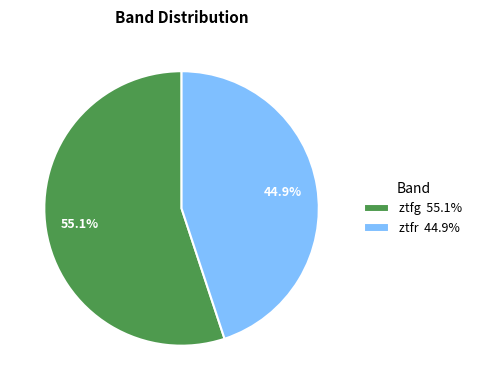

How many segments does this pie chart have?

2